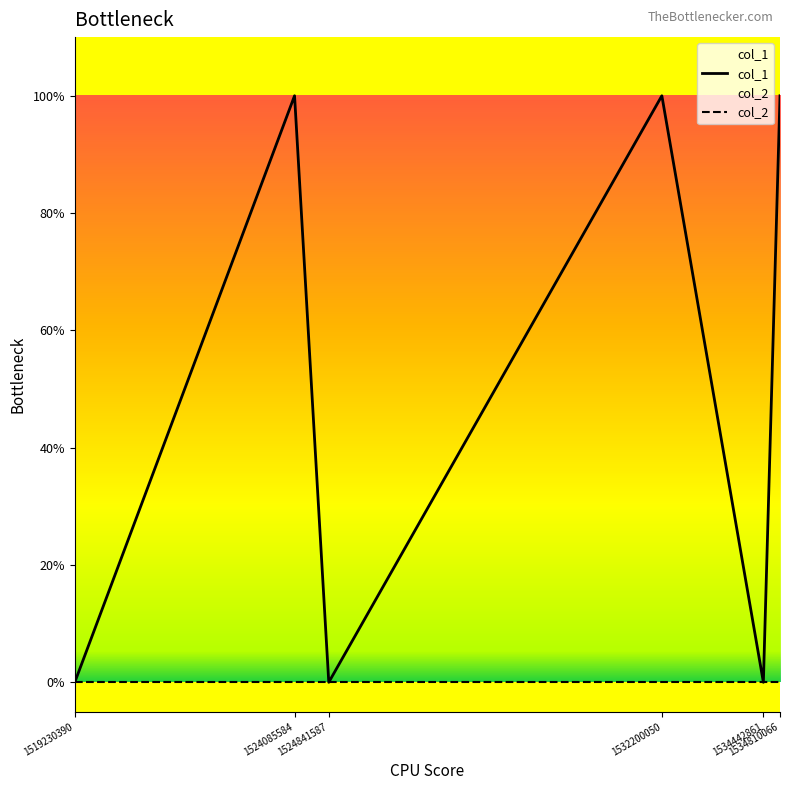

How many values in col_1 are above zero?

3